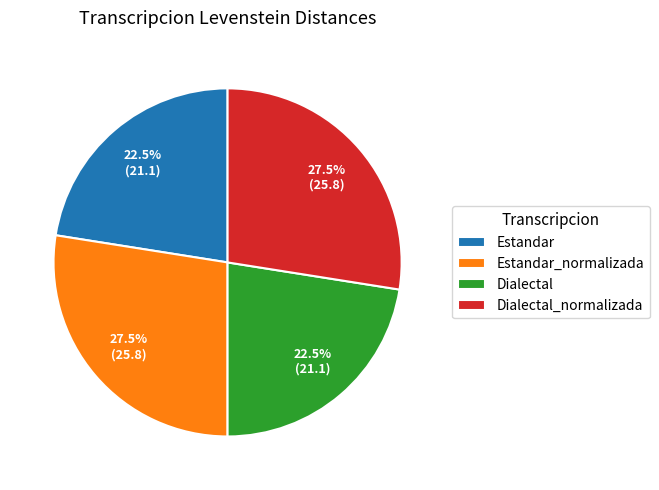

Does any single category account for the majority?

No